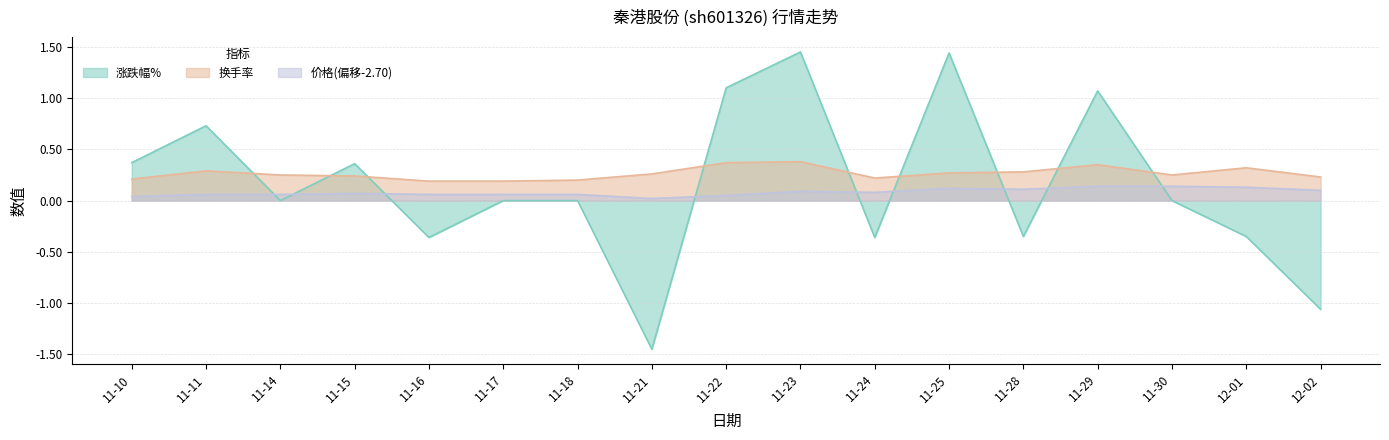

What are all the series names shown in the legend?

涨跌幅%, 换手率, 价格(偏移-2.70)